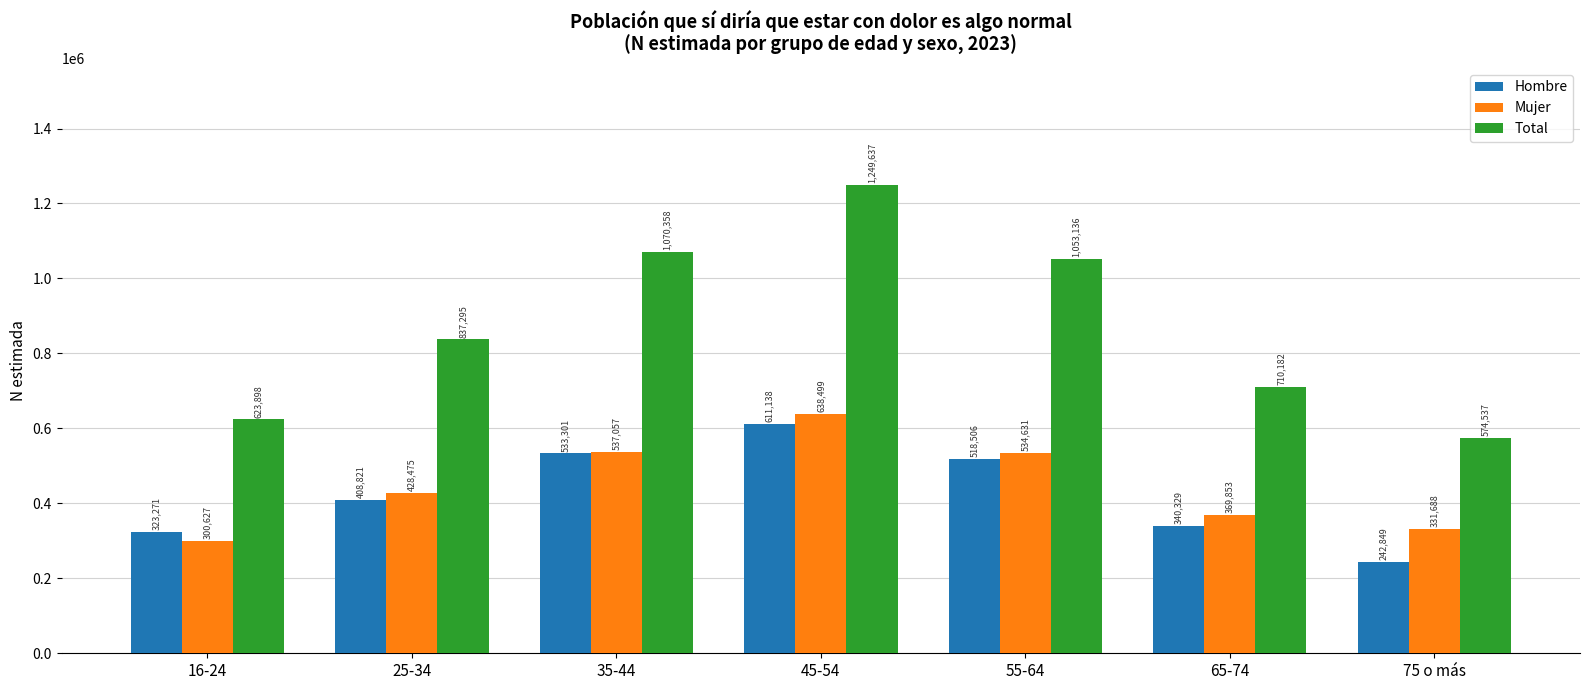

The value of Hombre at 16-24 is 80741. True or false?

False